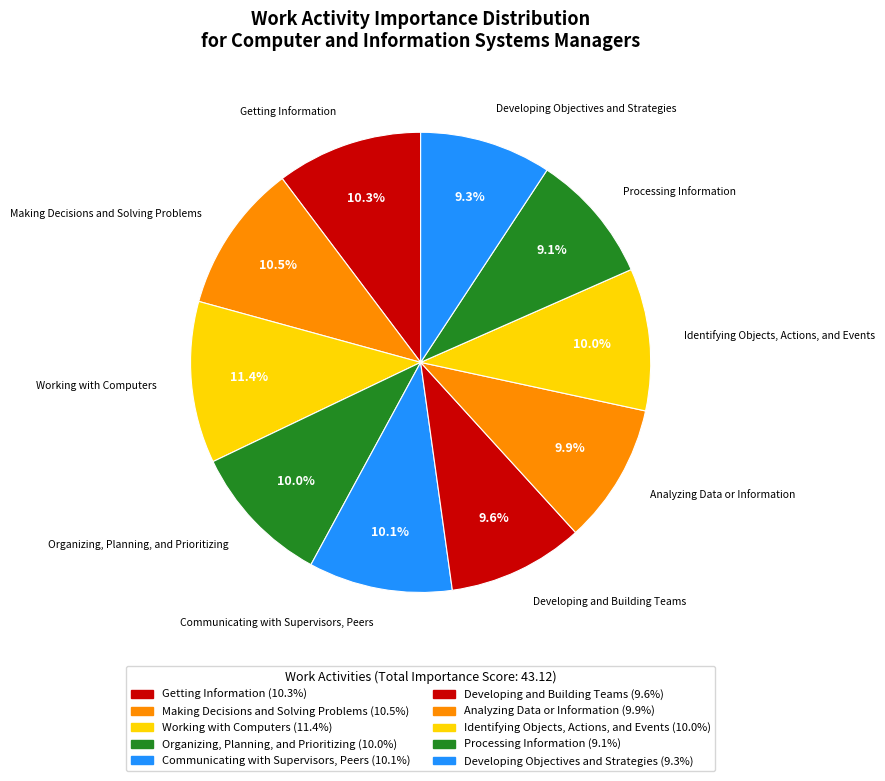

Is there any slice that represents more than half of the pie?

No